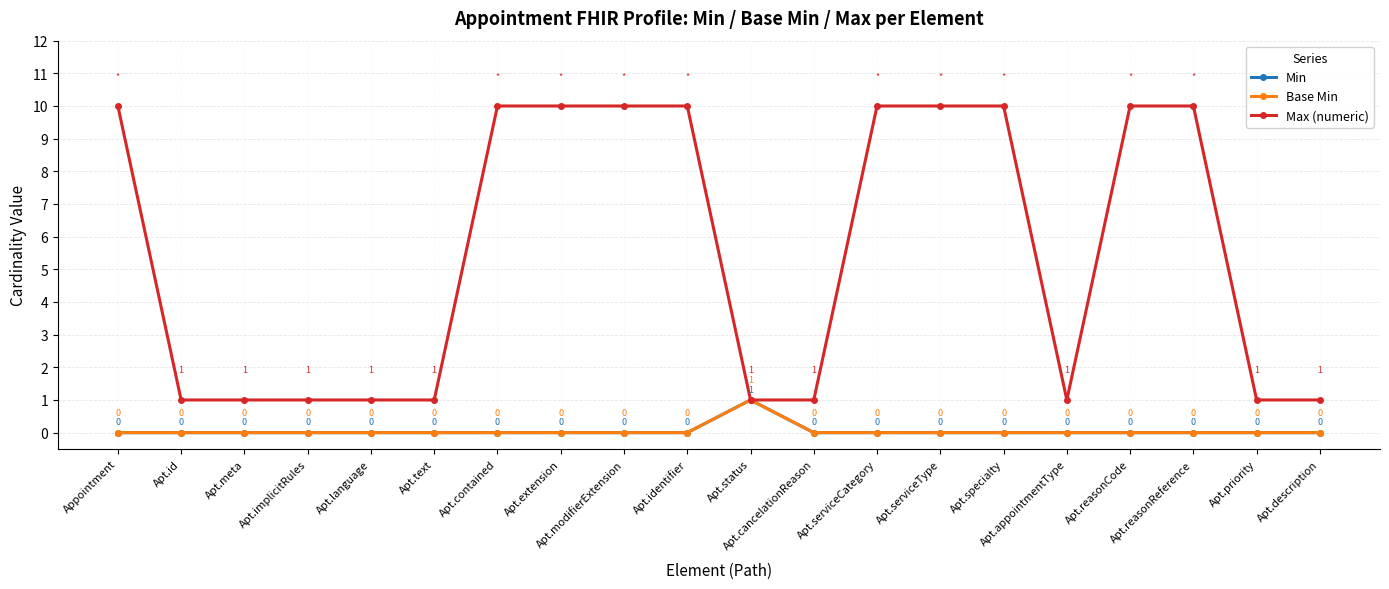

Reading left to right, list all the values displayed in this chart.

Min: 0	0	0	0	0	0	0	0	0	0	1	0	0	0	0	0	0	0	0	0
Base Min: 0	0	0	0	0	0	0	0	0	0	1	0	0	0	0	0	0	0	0	0
Max (numeric): 10	1	1	1	1	1	10	10	10	10	1	1	10	10	10	1	10	10	1	1